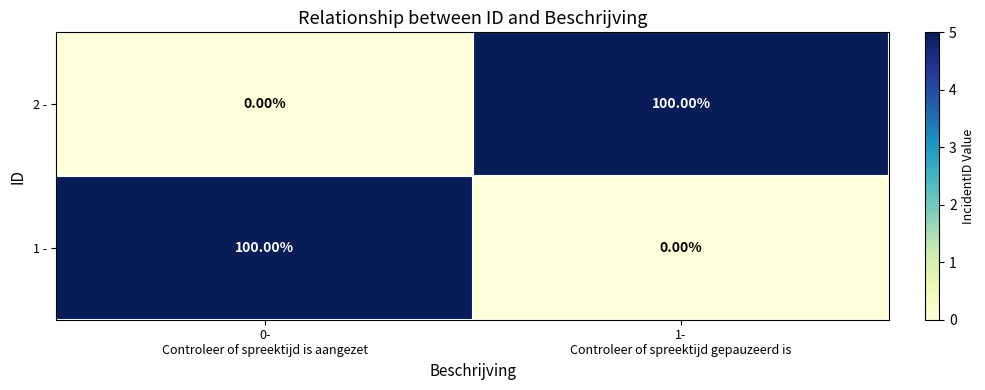

What is the difference between the maximum and minimum values in the 2 - series?

100